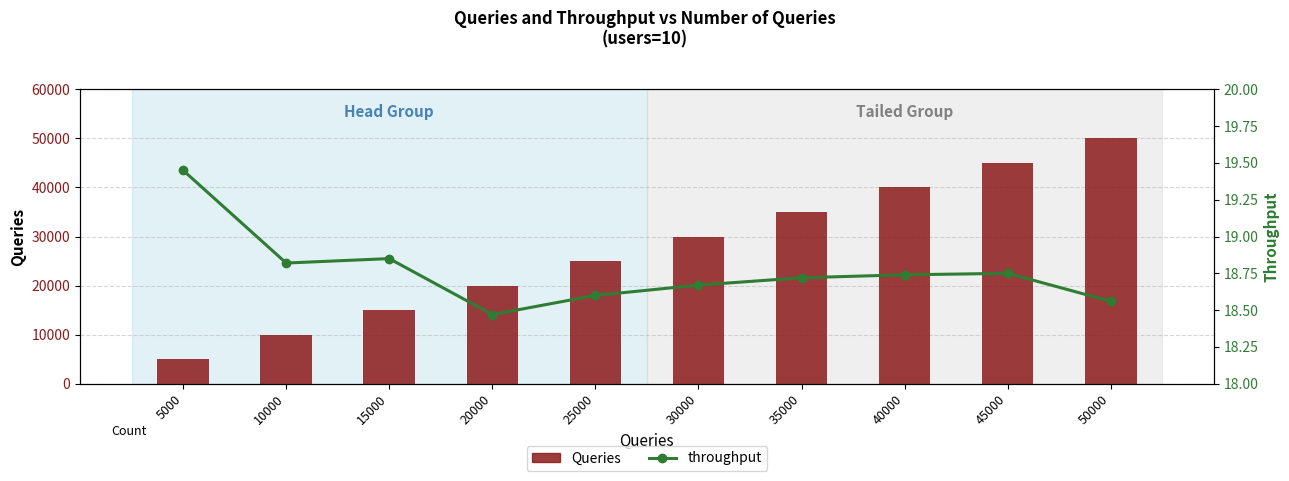

At which category is the sum across all series the highest?

50000